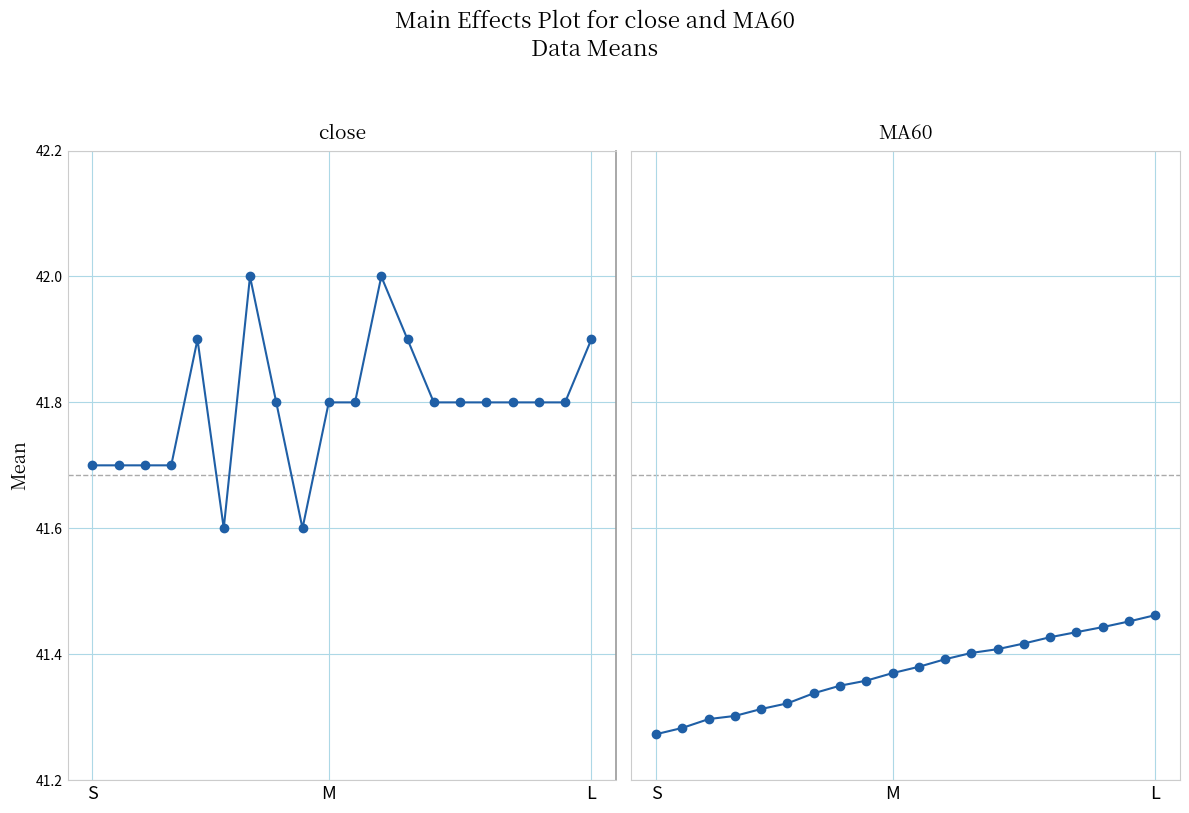

List the series in order of their overall mean, highest first.

close, MA60